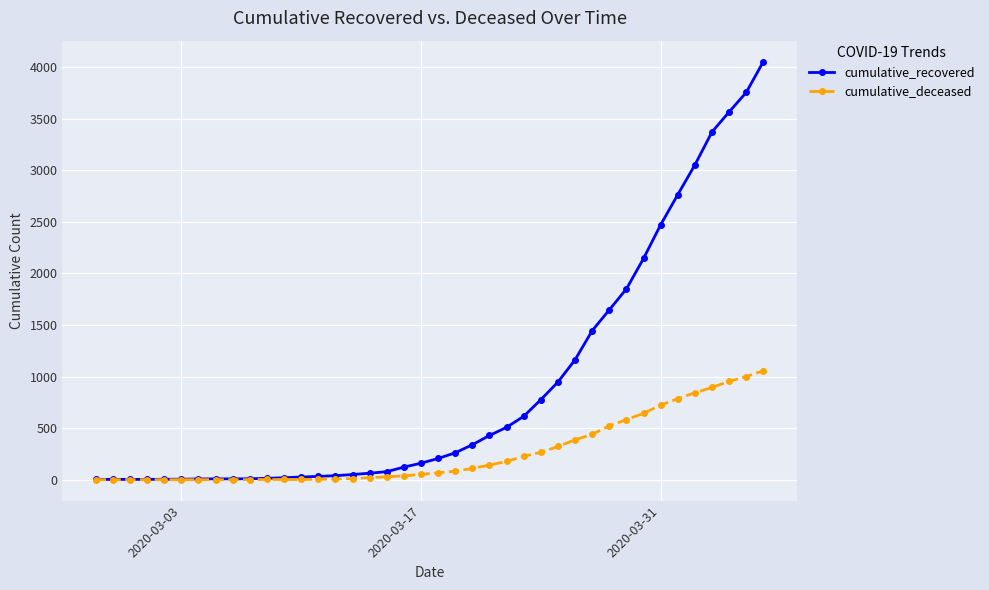

Which series has the largest total across all categories?

cumulative_recovered